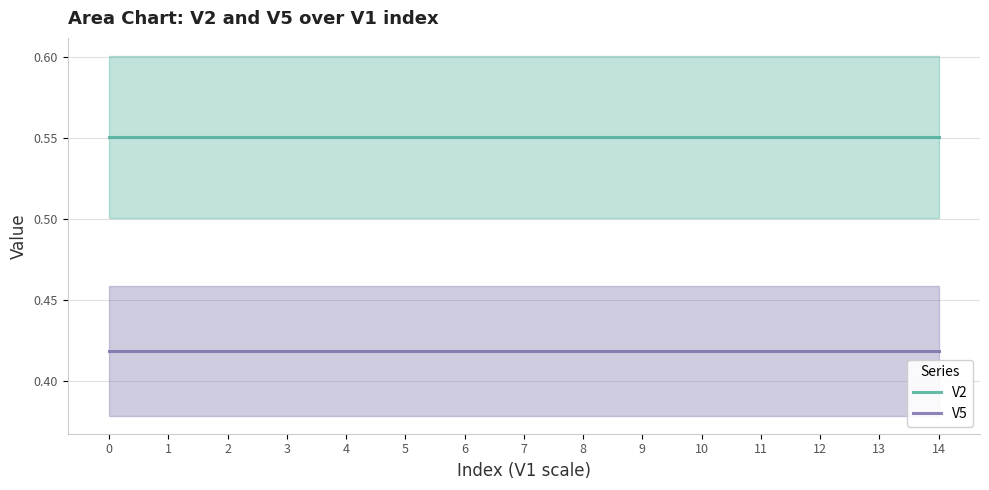

True or false: V2 and V5 cross at least once.

False